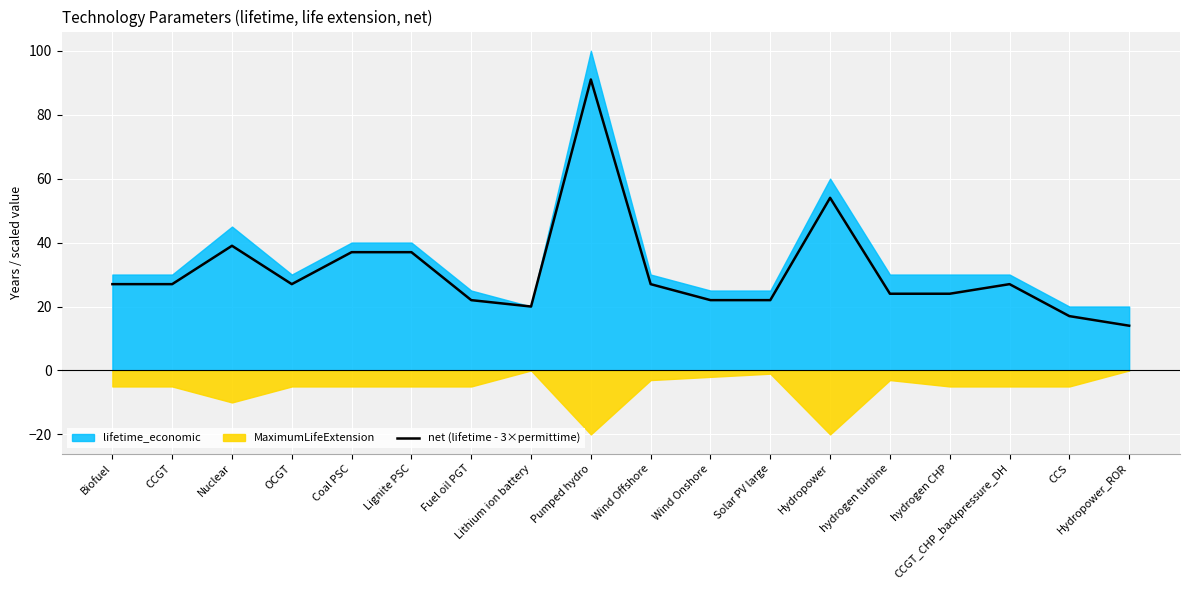

Between Wind Offshore and Coal PSC, which is larger?

Coal PSC